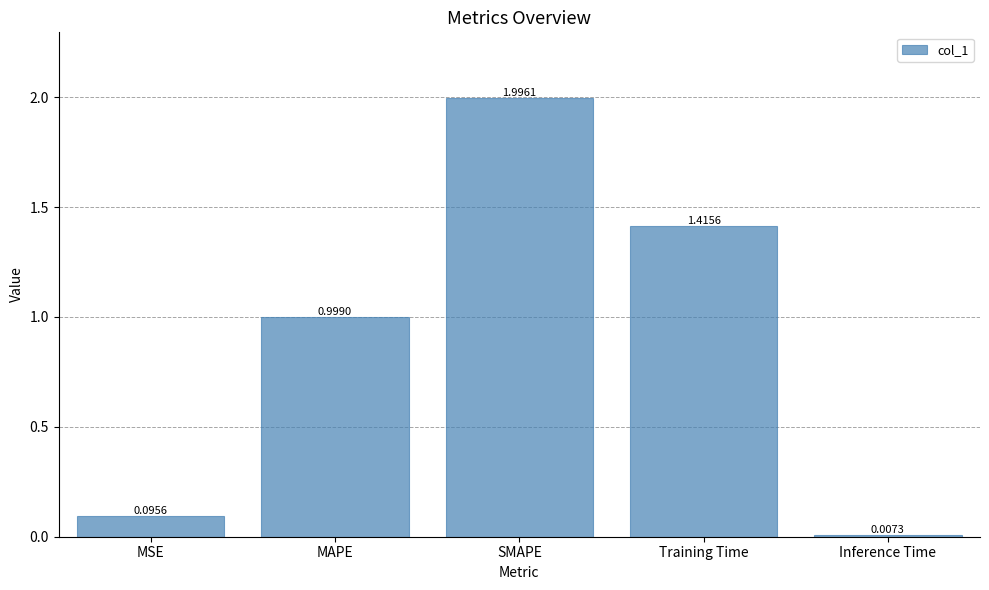

Does the chart contain stacked bars?

No